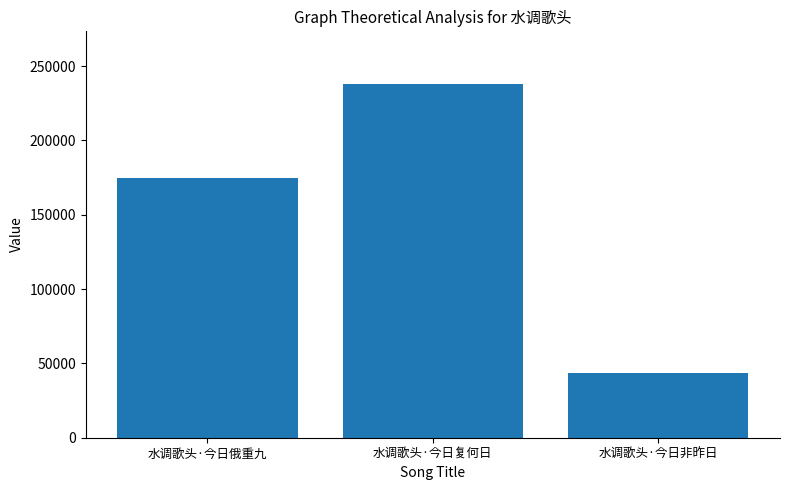

Is it true that the value at 水调歌头·今日俄重九 is 174592?

True